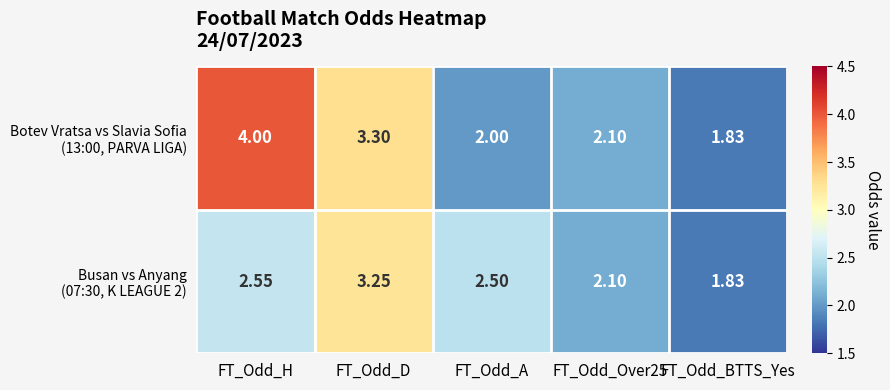

Count the number of categories in the chart.

5